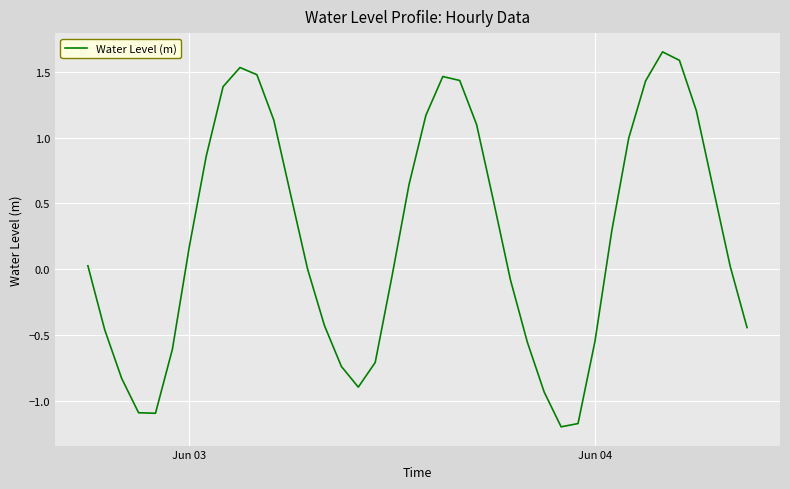

What is the minimum value shown in the chart?

-1.2